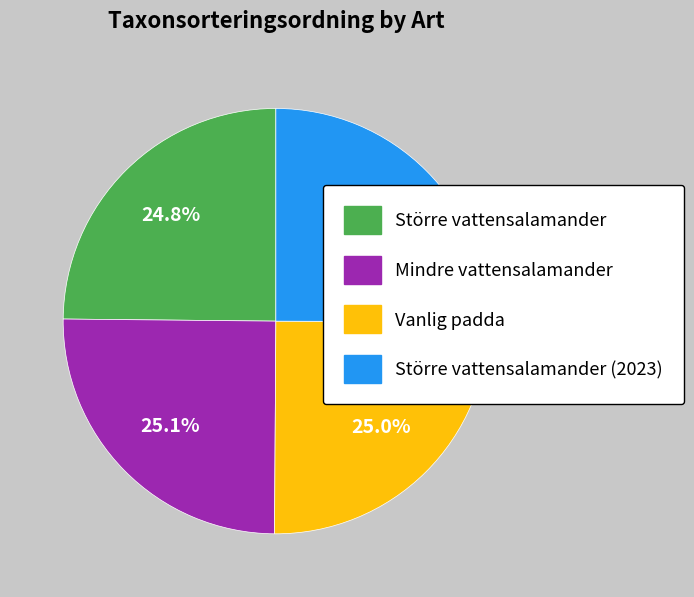

To the nearest percent, what is the average slice percentage?

25%